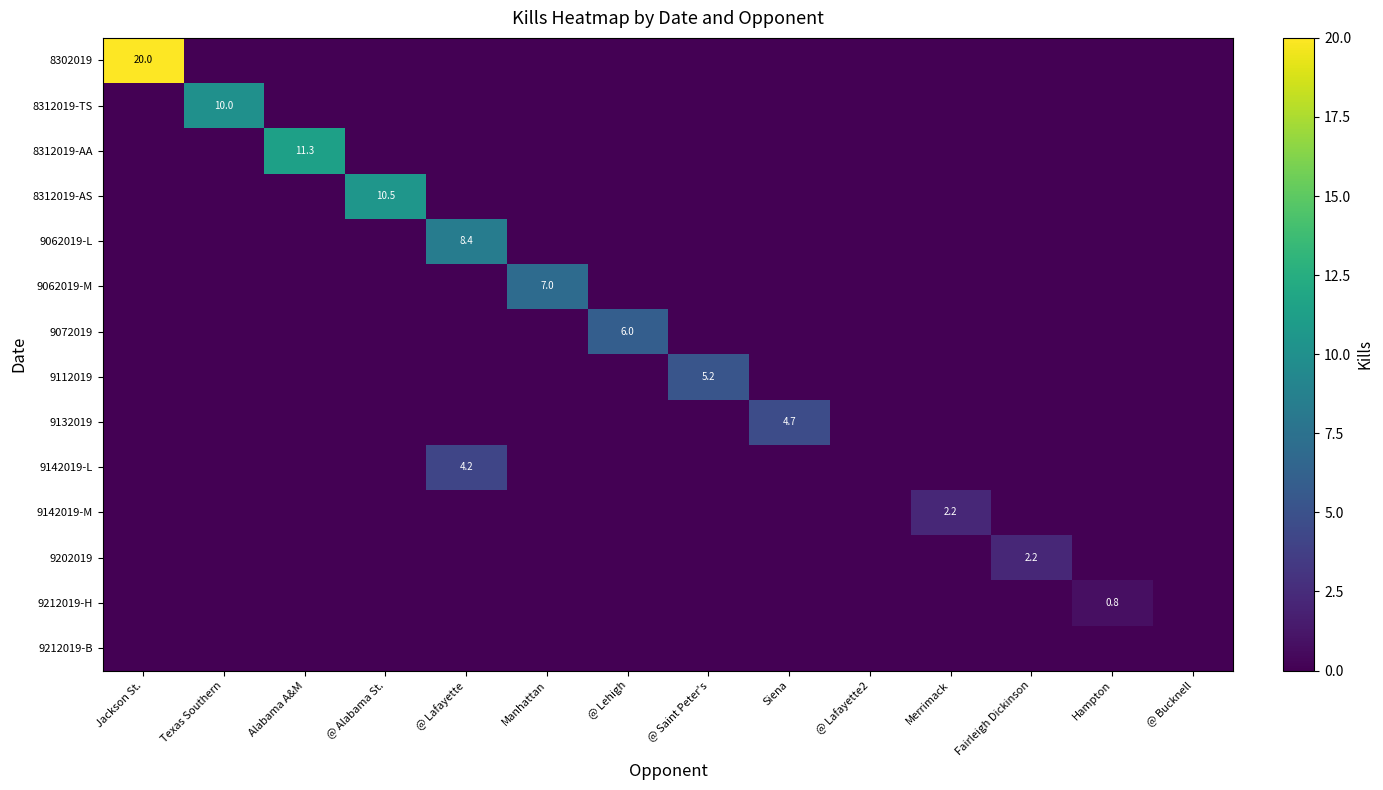

True or false: 8312019-AS has a value of 10.5 at @ Alabama St..

True